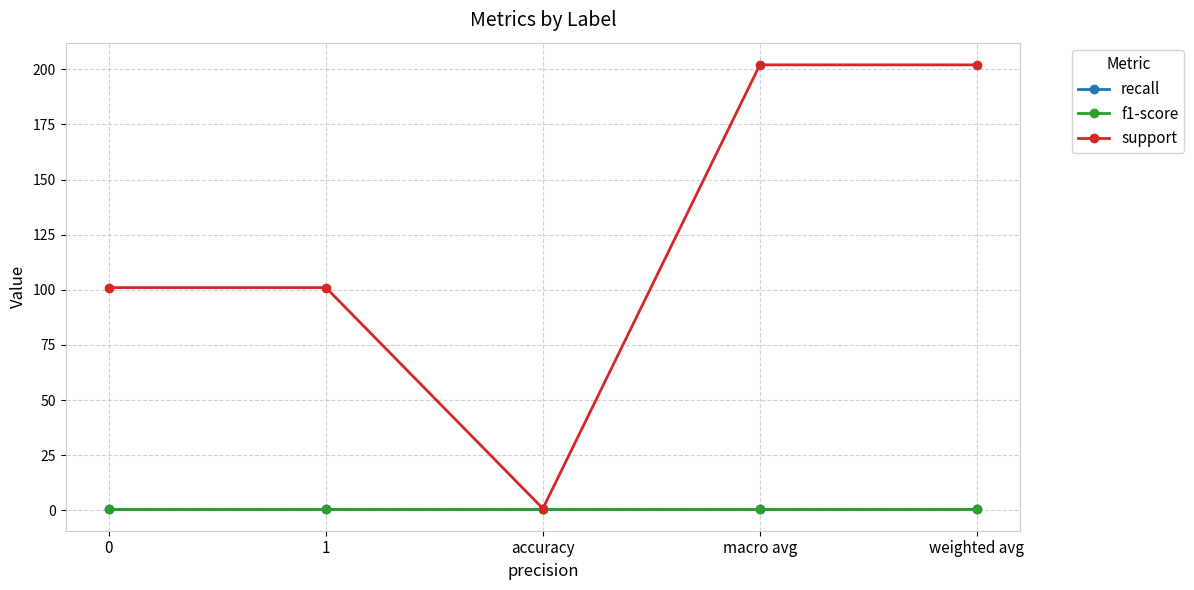

Reading right to left, extract all data points from this chart.

recall: 0.8	0.8	0.8	0.8	0.8
f1-score: 0.8	0.8	0.8	0.8	0.8
support: 202.0	202.0	0.8	101.0	101.0